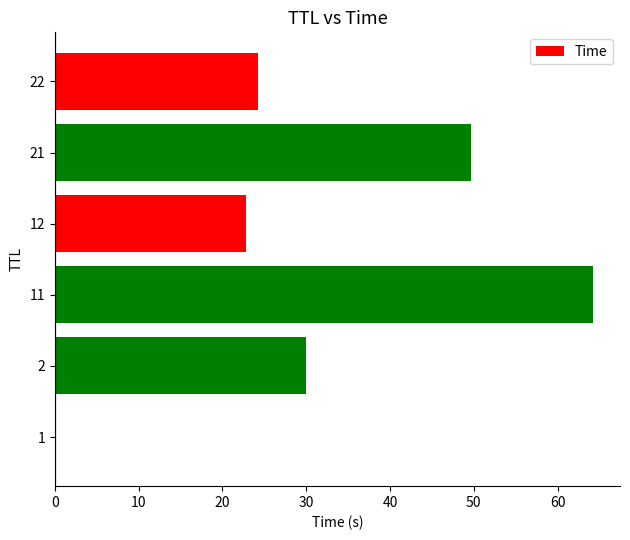

What is the sum of all values?

191.0